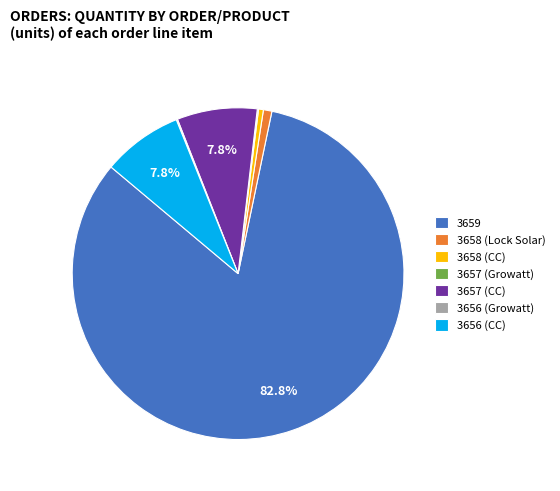

Which category accounts for the majority?

3659